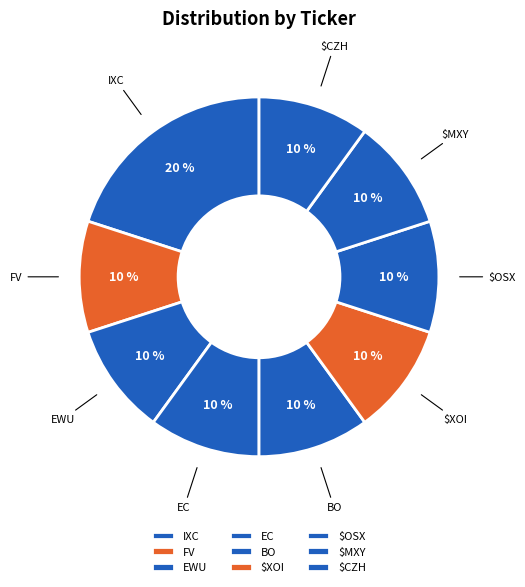

To the nearest percent, what is the combined percentage of FV and EC?

20%